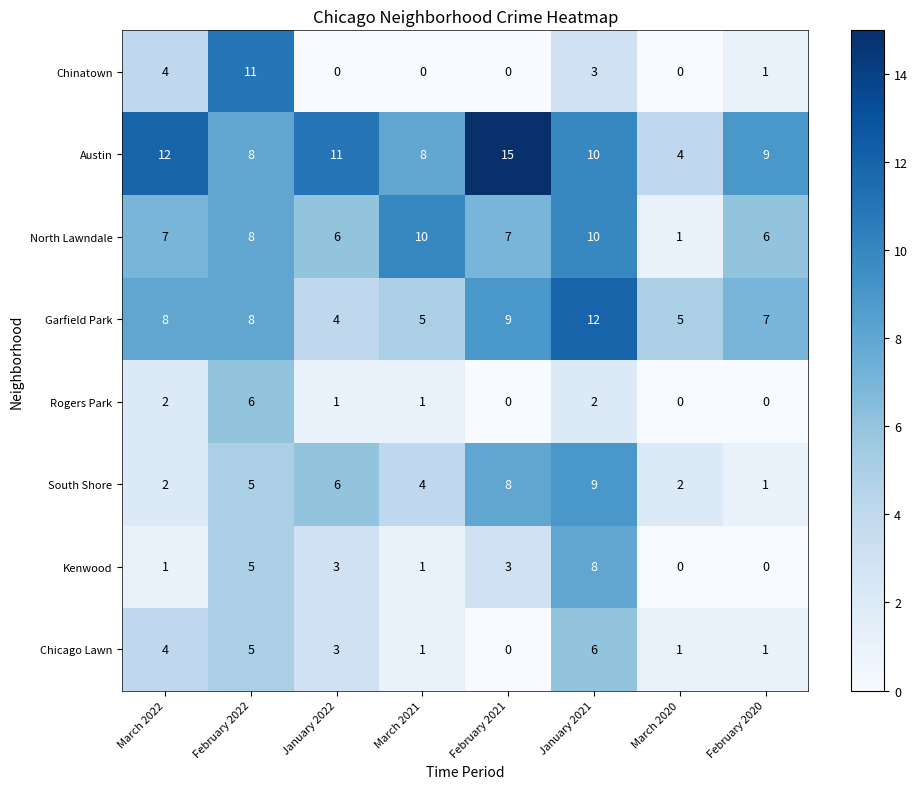

How many series are shown in this chart?

8